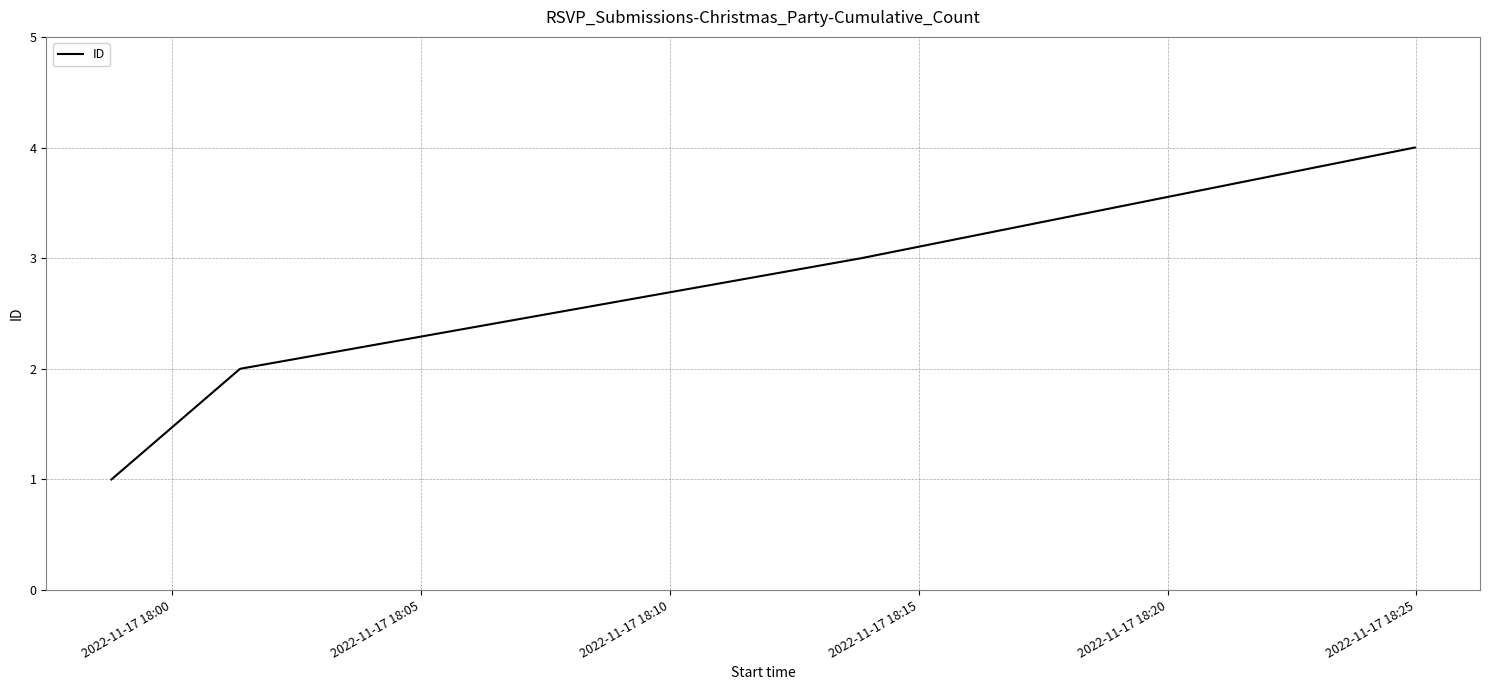

True or false: there are more than 1 points higher than both neighbors.

False